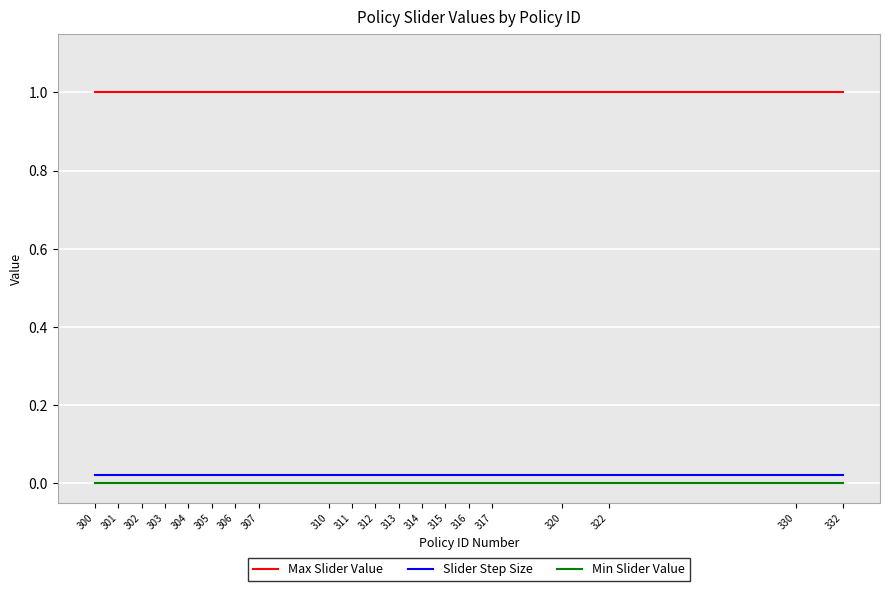

True or false: Max Slider Value has a value of 1.4 at 300.

False